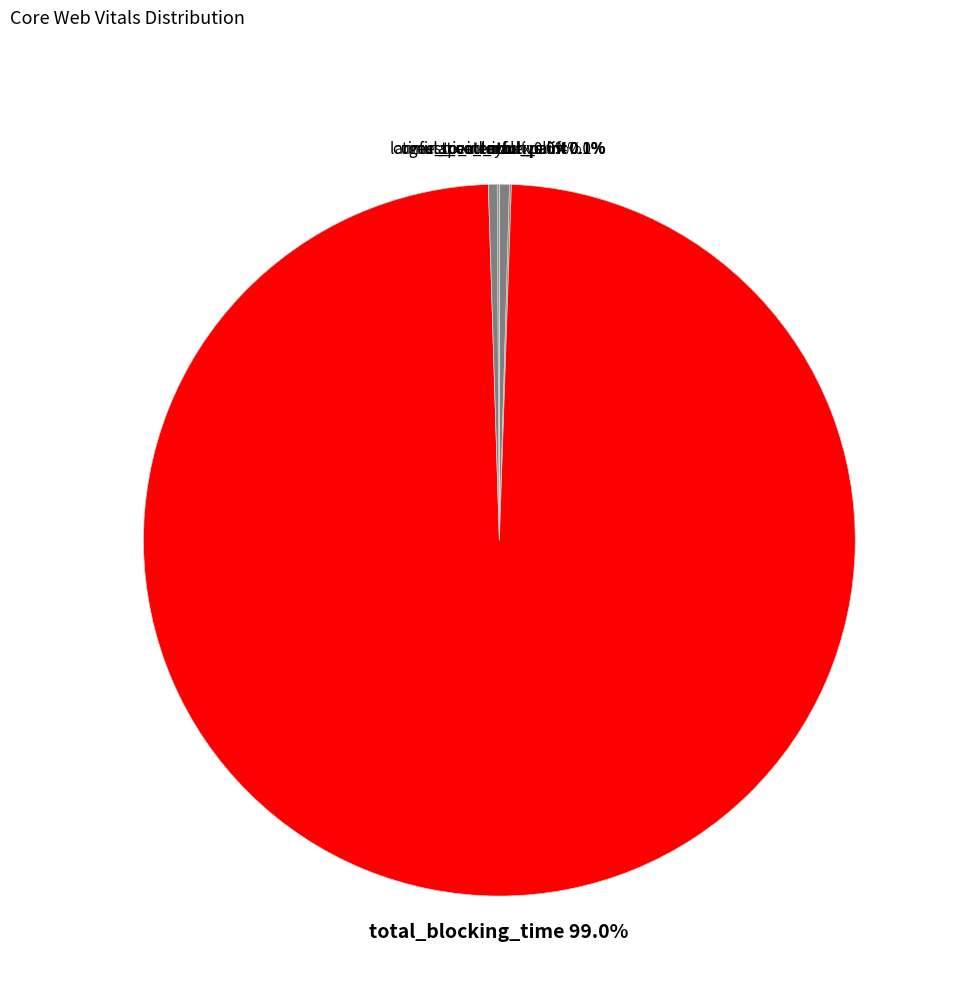

Which slice is the largest?

total_blocking_time